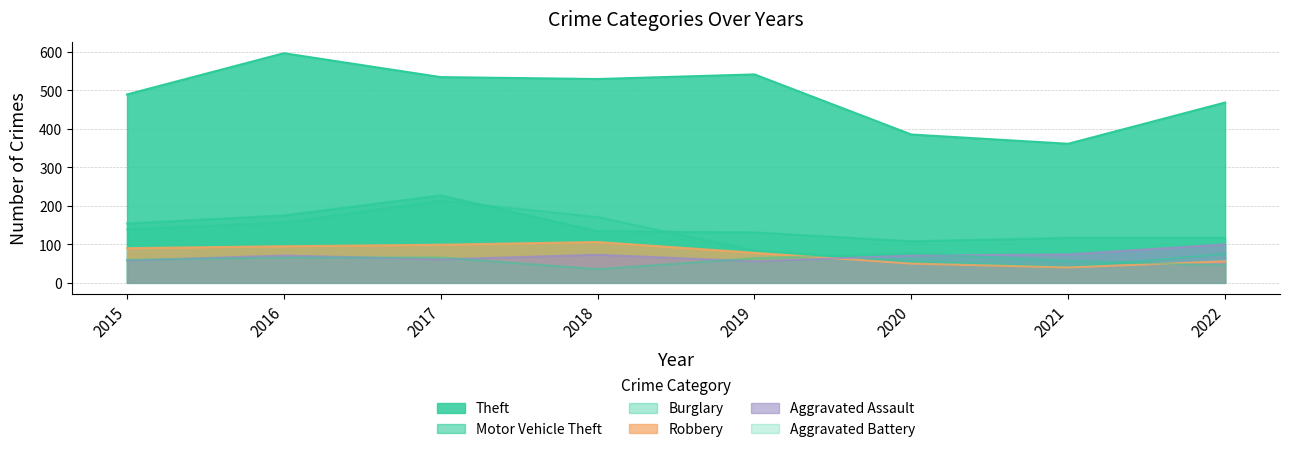

Count the number of data series in this chart.

6